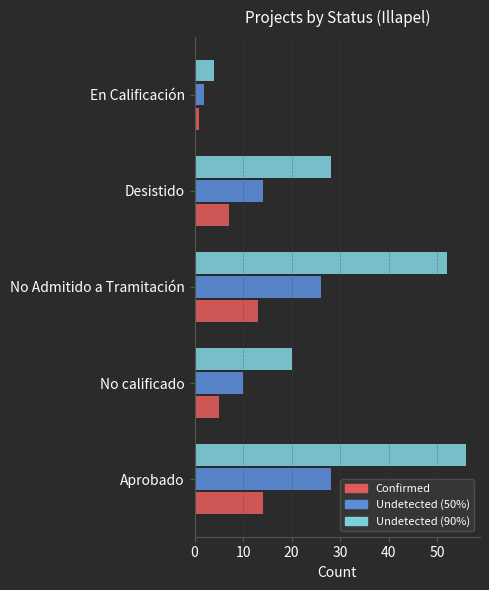

What is the sum of all Undetected (90%) values?

160